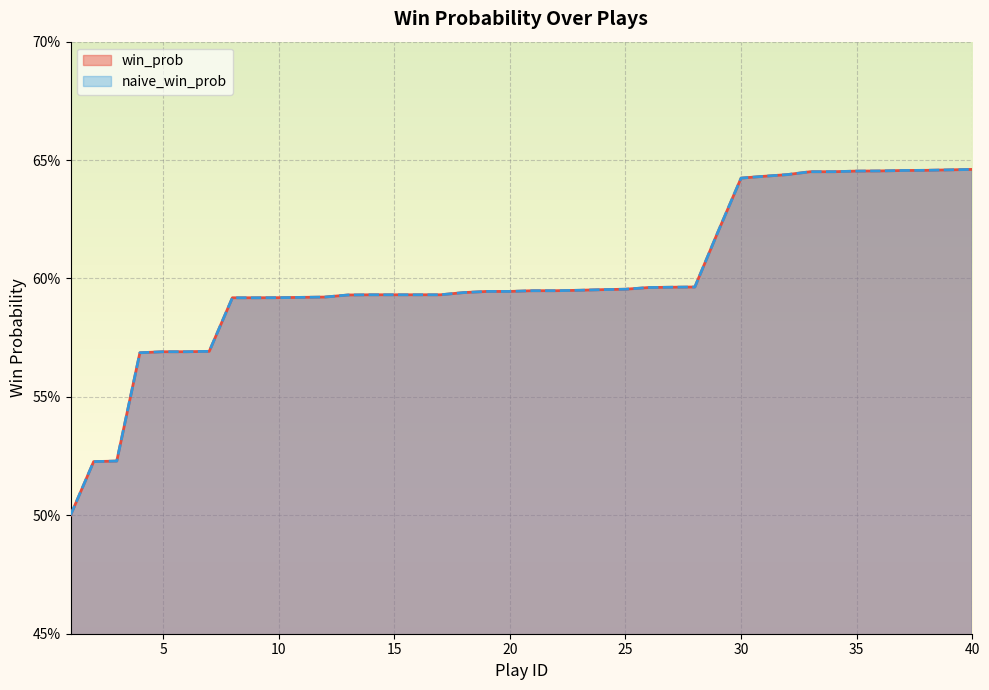

What is the difference between the second highest and second lowest values in the naive_win_prob series?

0.1